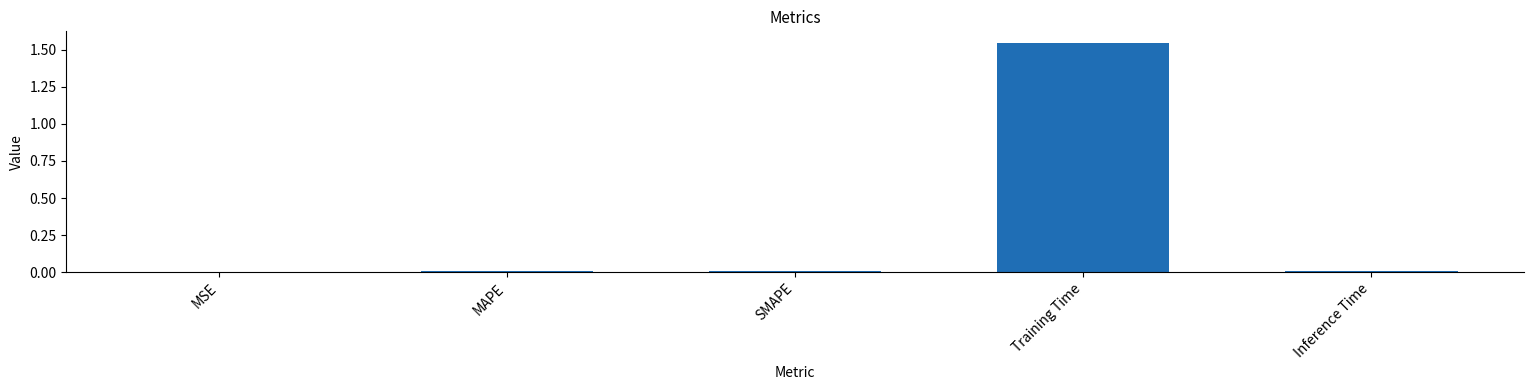

The chart shows a value of 0.0 at Inference Time. True or false?

True